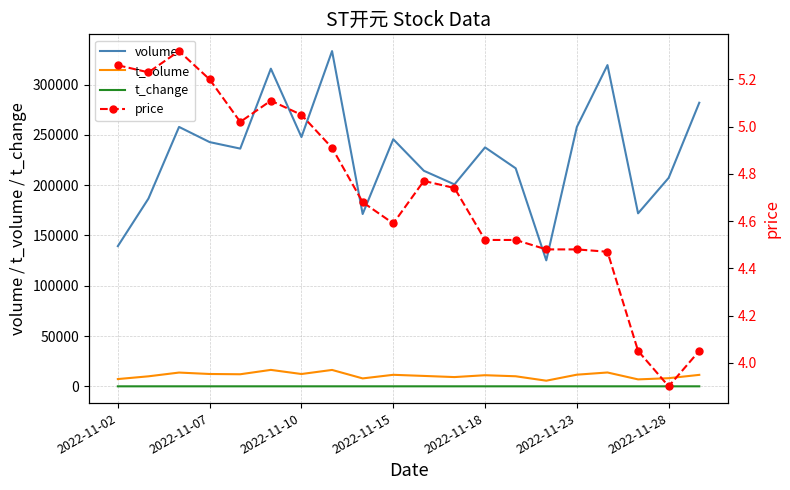

True or false: t_change and volume intersect in this chart.

False